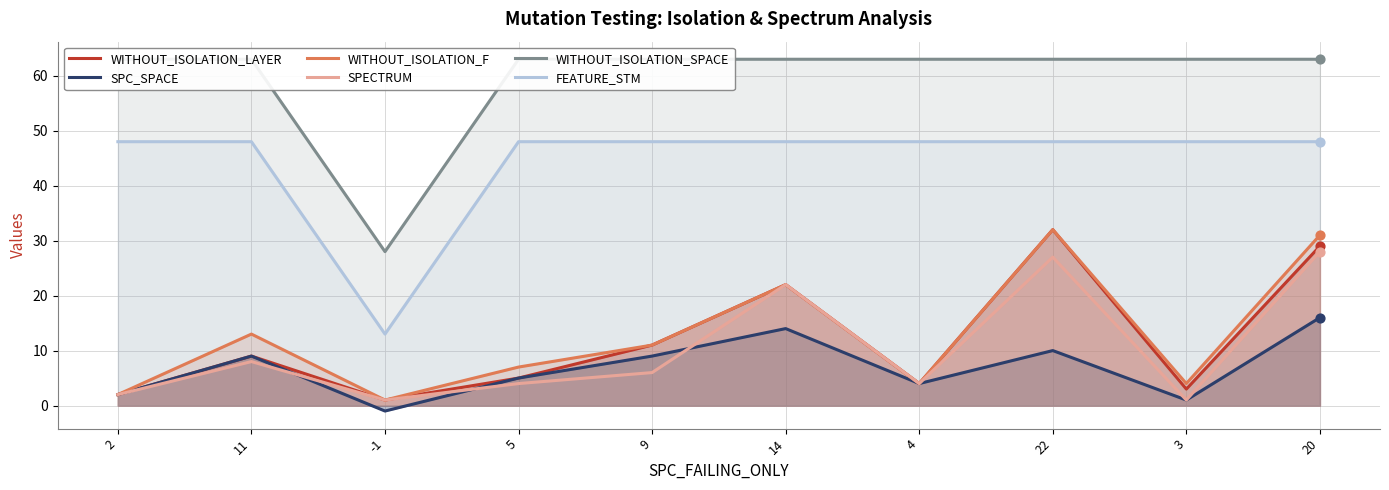

Which series reaches the maximum Y coordinate?

WITHOUT_ISOLATION_SPACE